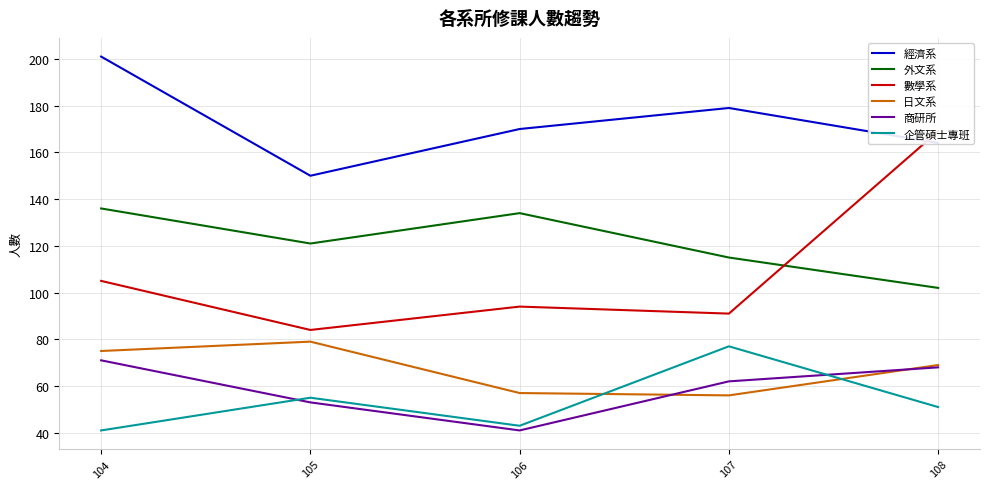

Is it true that 經濟系 equals 257 at 105?

False